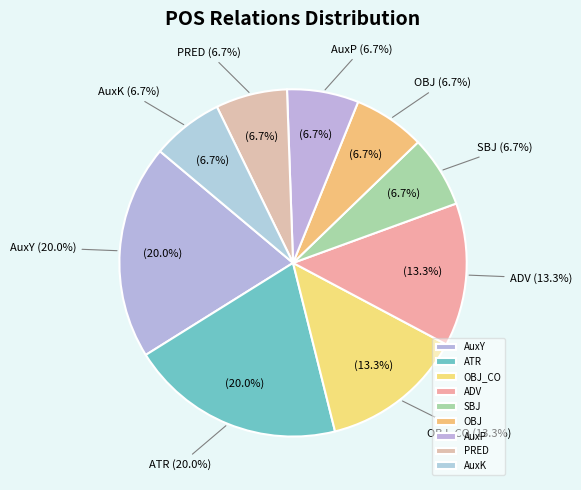

Does ADV represent more than half of the total?

No